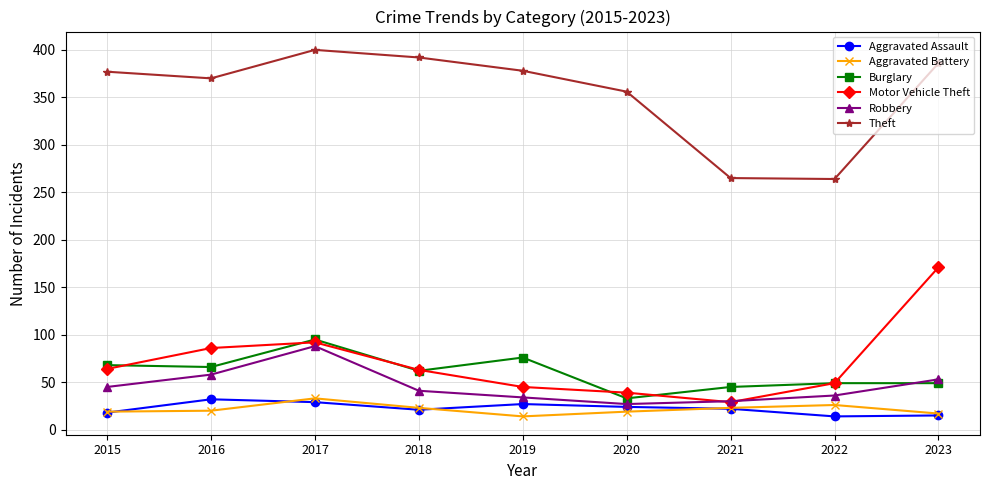

The Burglary series shows 49 at 2023. True or false?

True